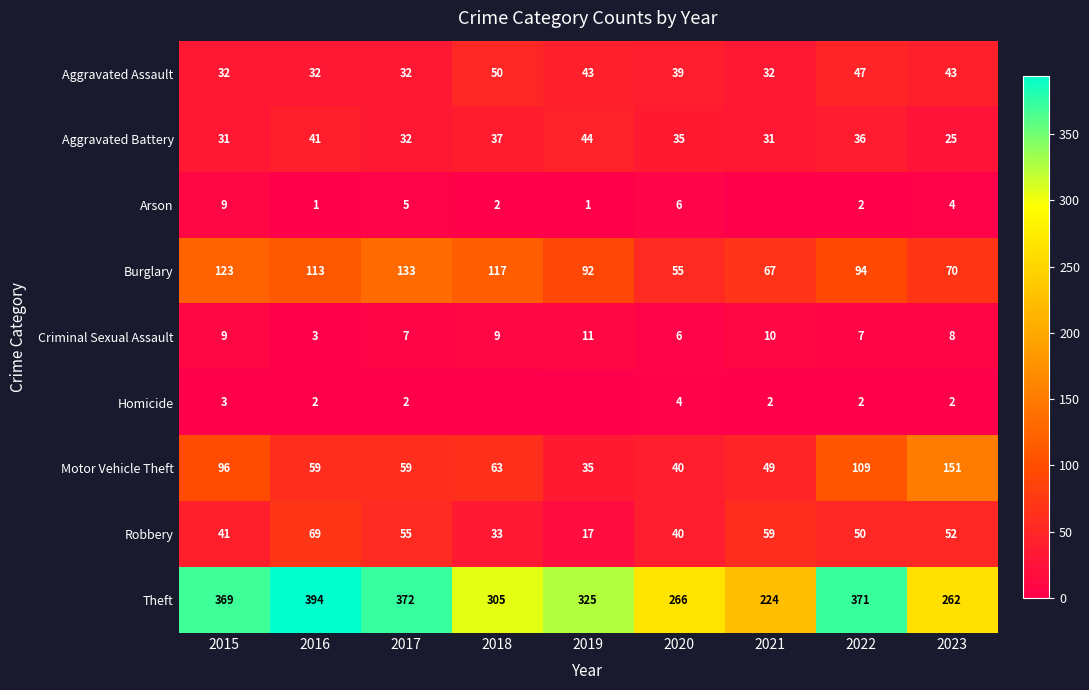

Between 2019 and 2021, which is larger?

2019